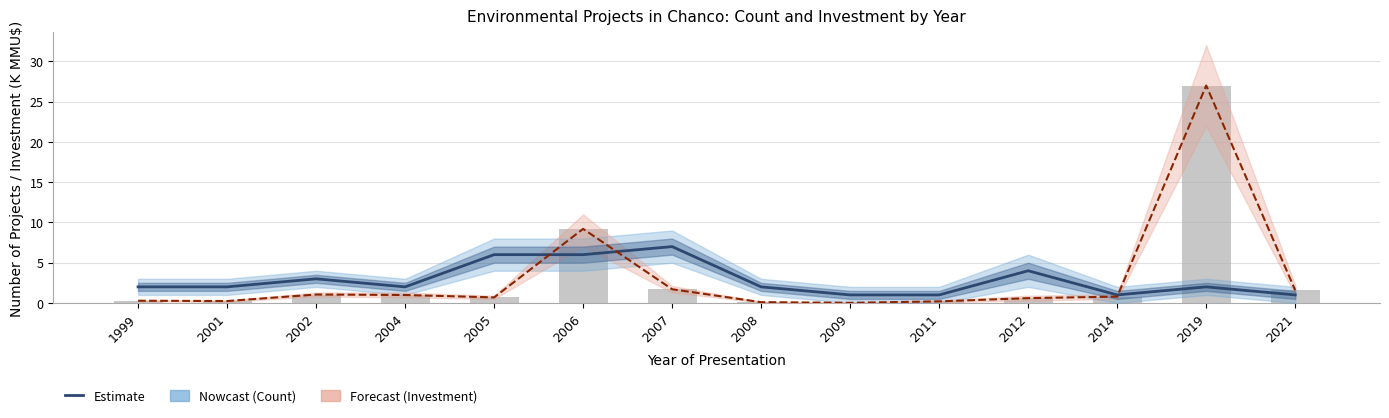

What is the sum of all Investment Trend (Estimate) values?

44.5